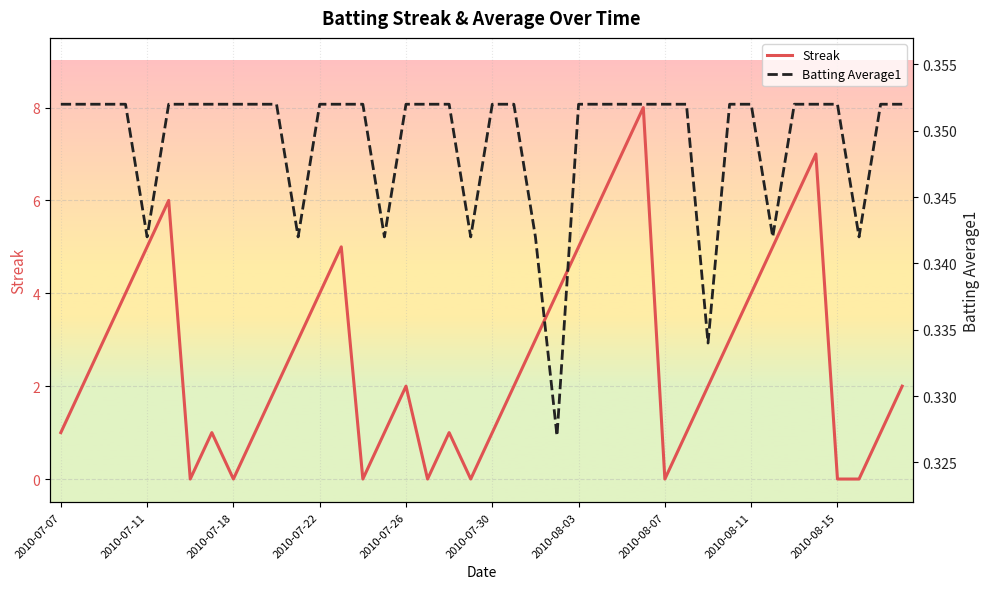

The value of Streak at 2010-07-18 is 0. True or false?

True